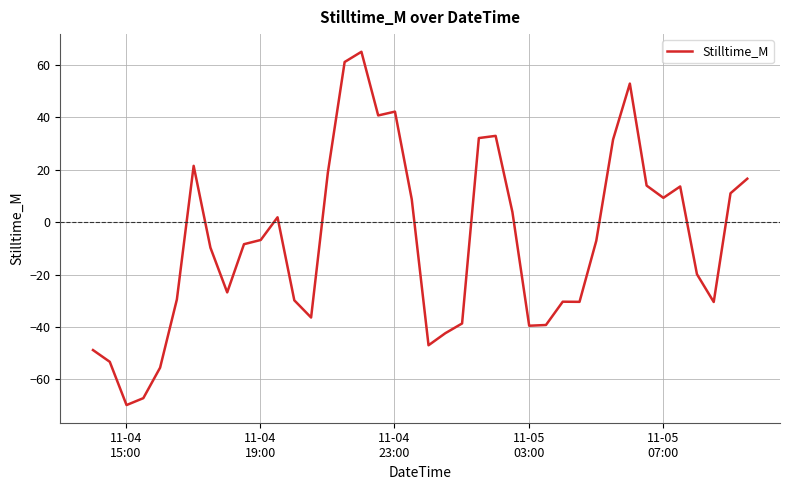

What is the smallest value displayed?

-69.8